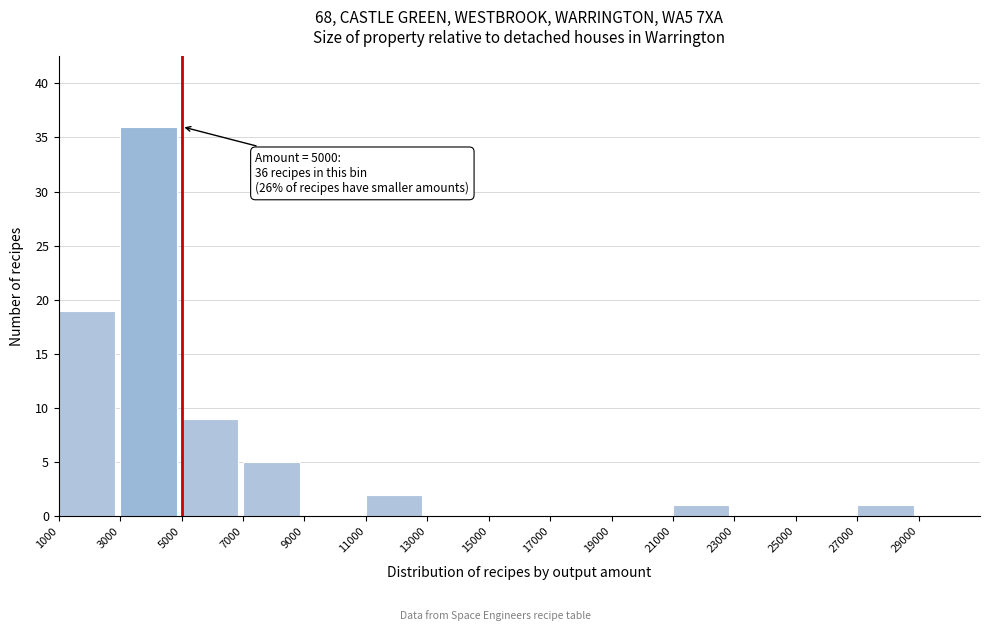

Which range on the x-axis has the tallest bar?

3000 to 5000